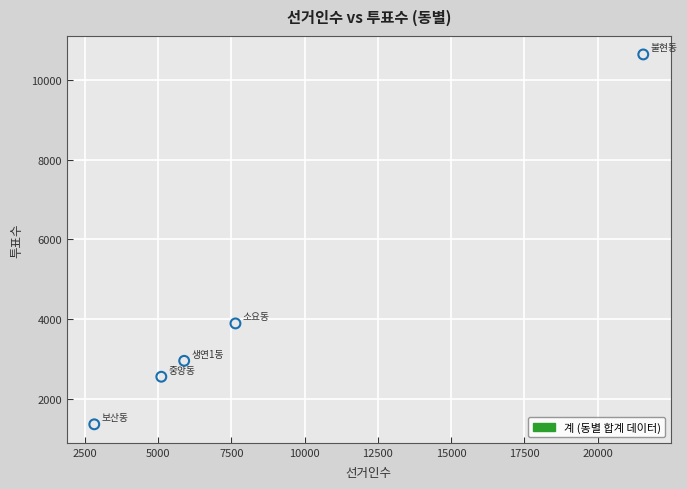

What Y value in the scatter plot is closest to 6002?

3891